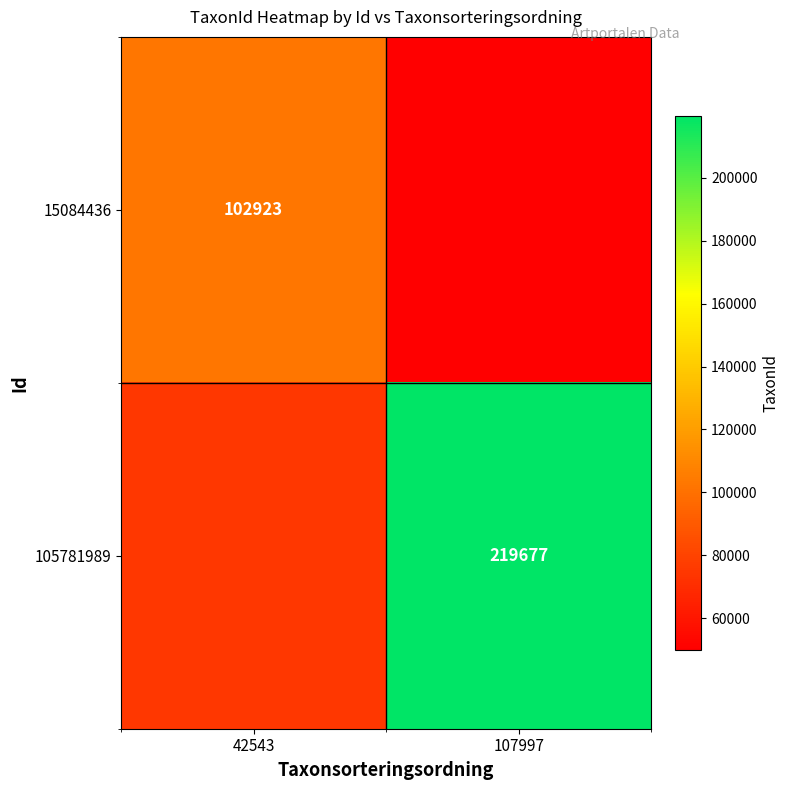

The value of 105781989 at 107997 is 324380. True or false?

False